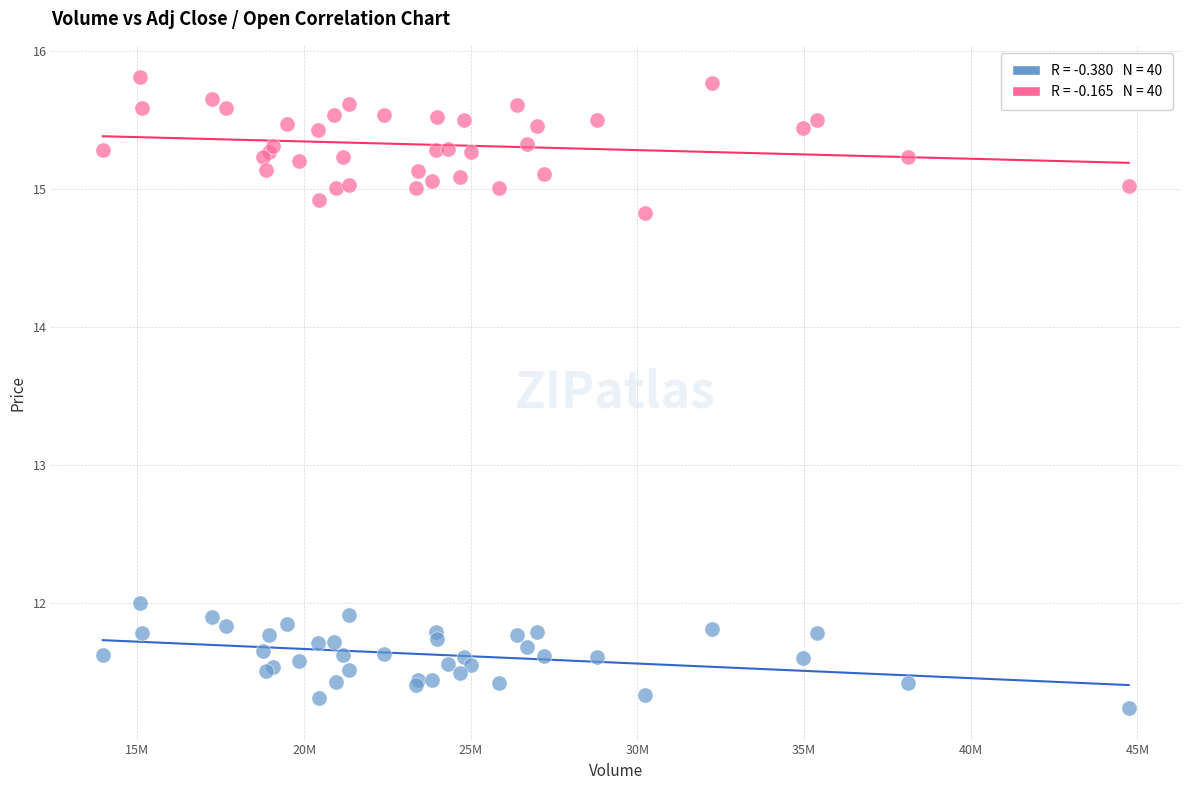

Across all series, what Y value is closest to 13?

12.0